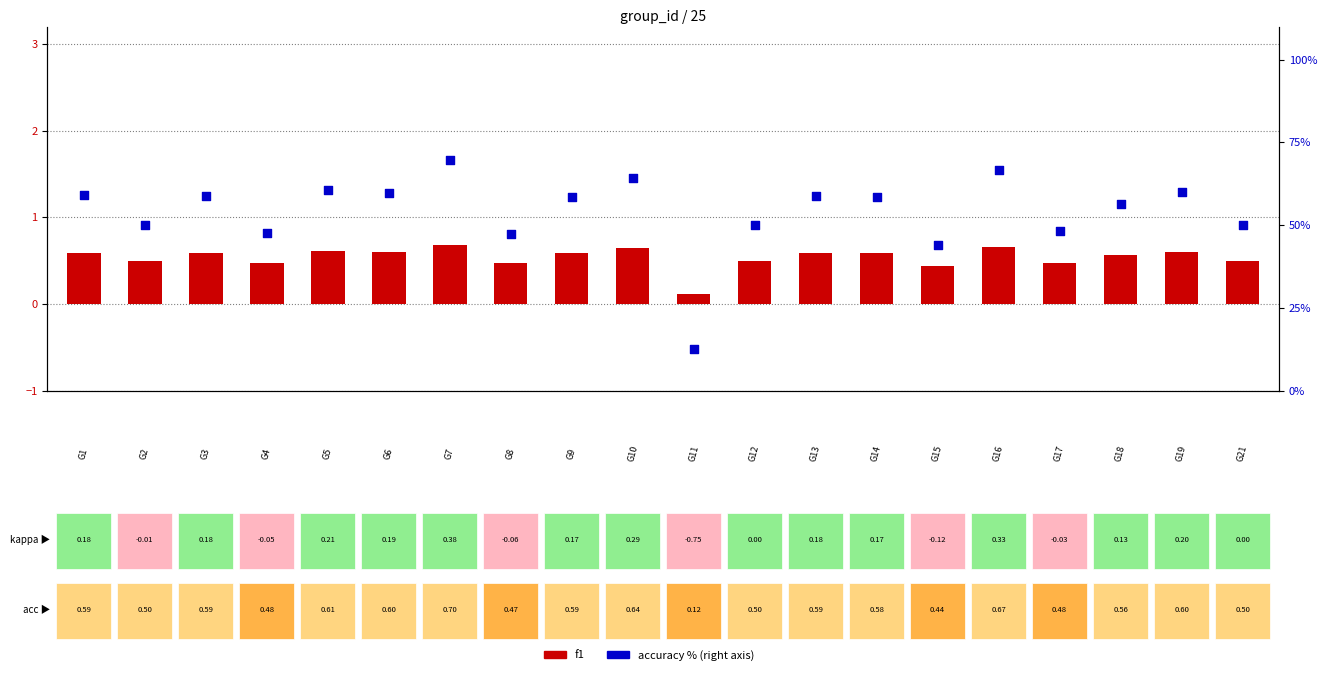

Which series contains the highest Y value?

accuracy (%)